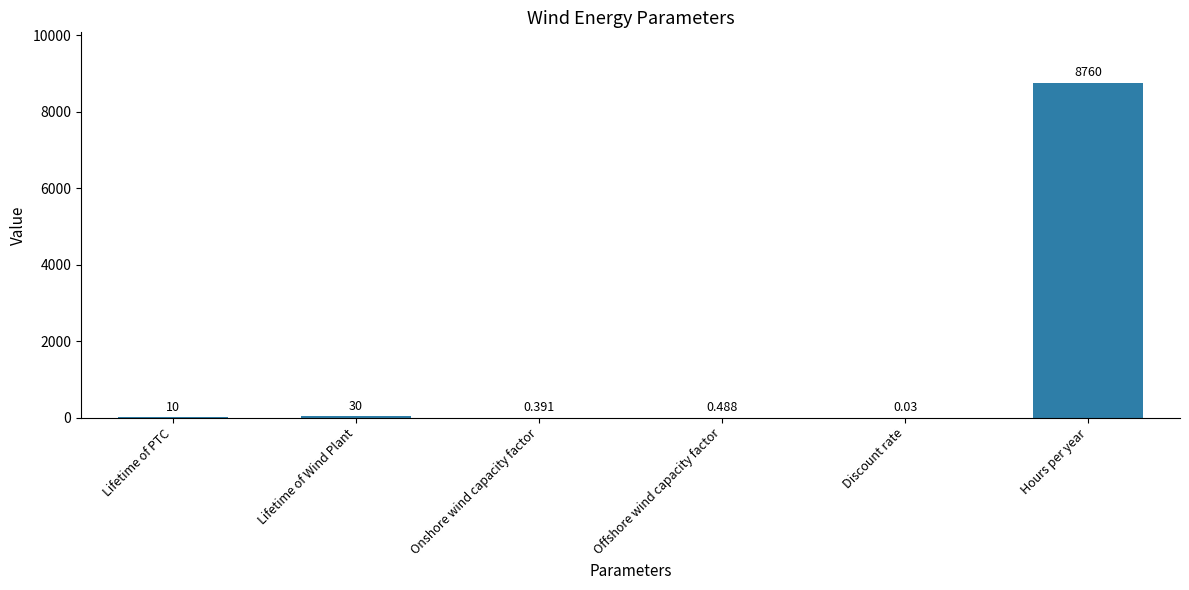

Between Offshore wind capacity factor and Onshore wind capacity factor, which is larger?

Offshore wind capacity factor